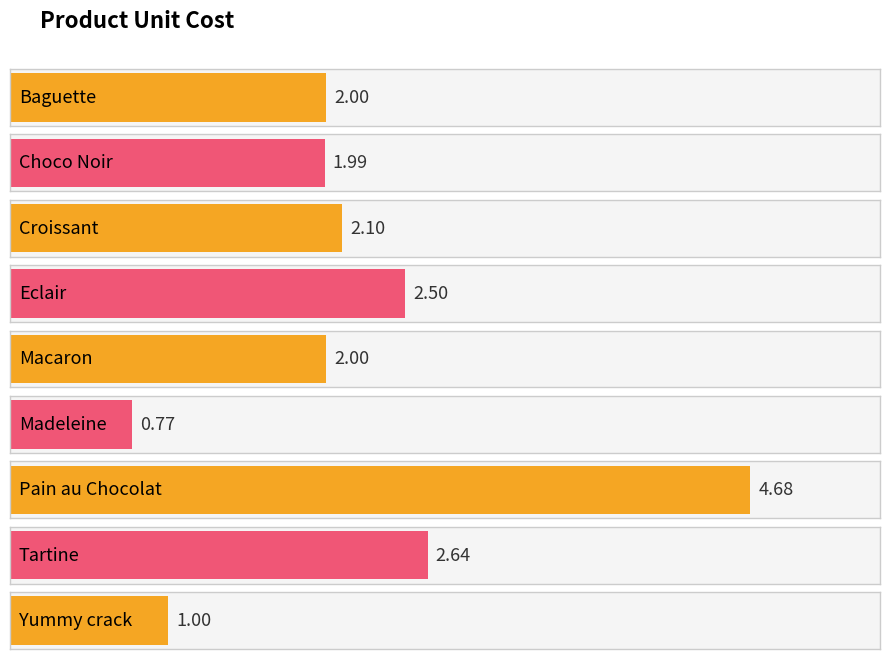

What is the change in value from Madeleine to Yummy crack?

+0.2